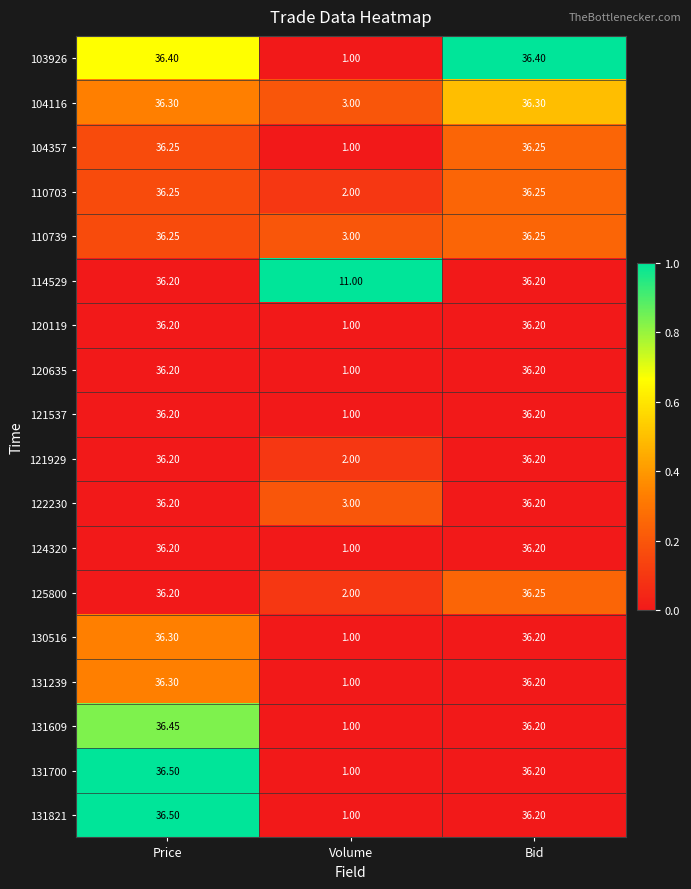

At which category is the sum across all series the highest?

Price